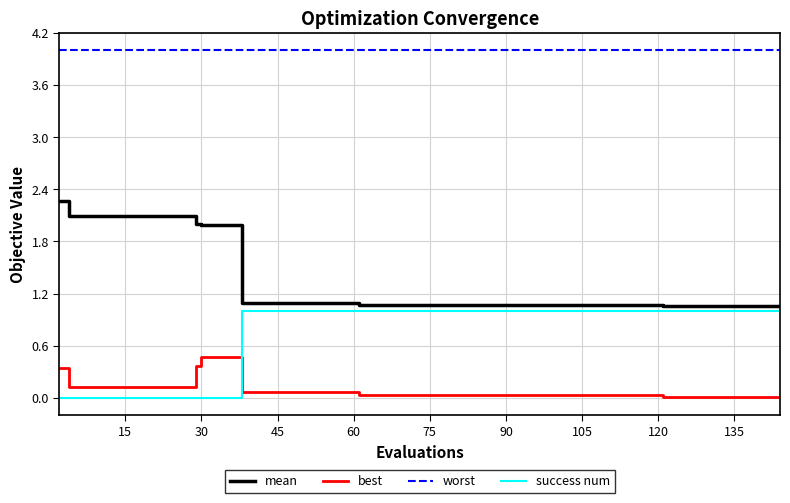

List the series in order of their peak value, highest first.

worst, mean, success num, best